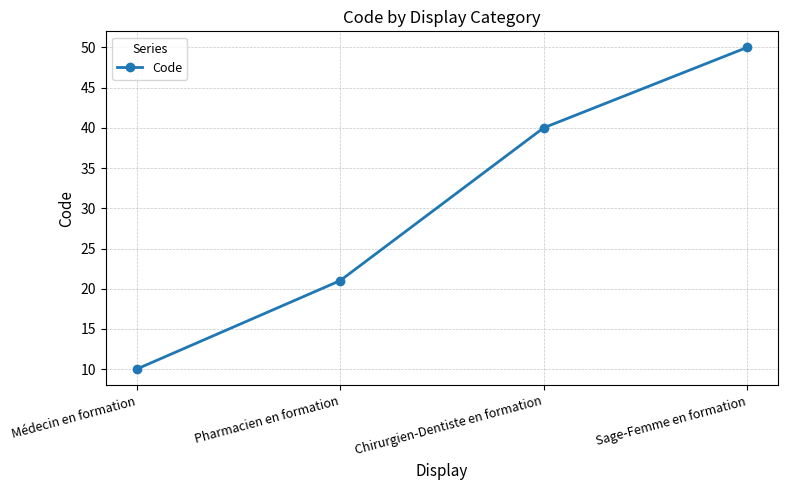

How many values are below 40?

2